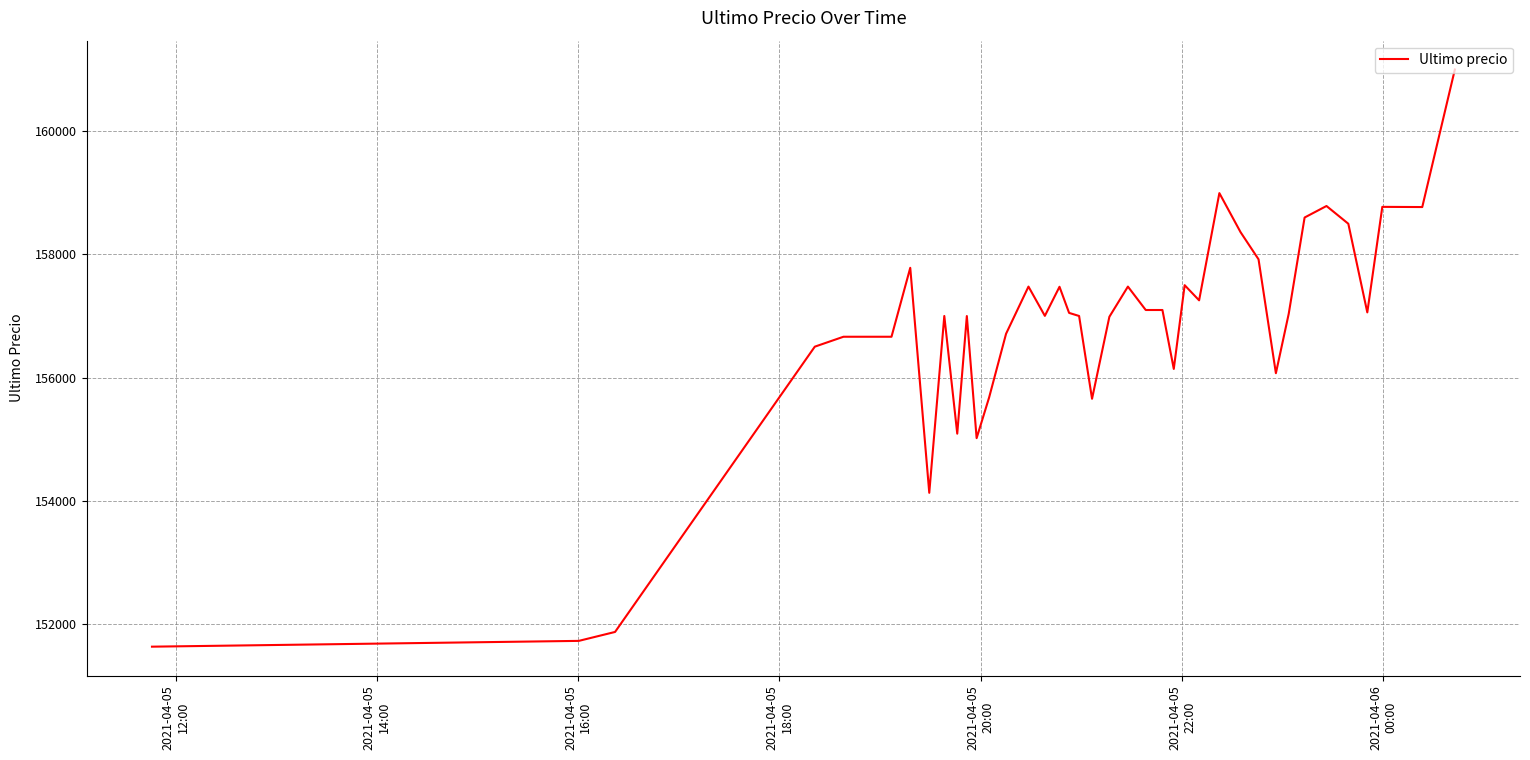

What is the difference between the maximum and minimum values?

9367